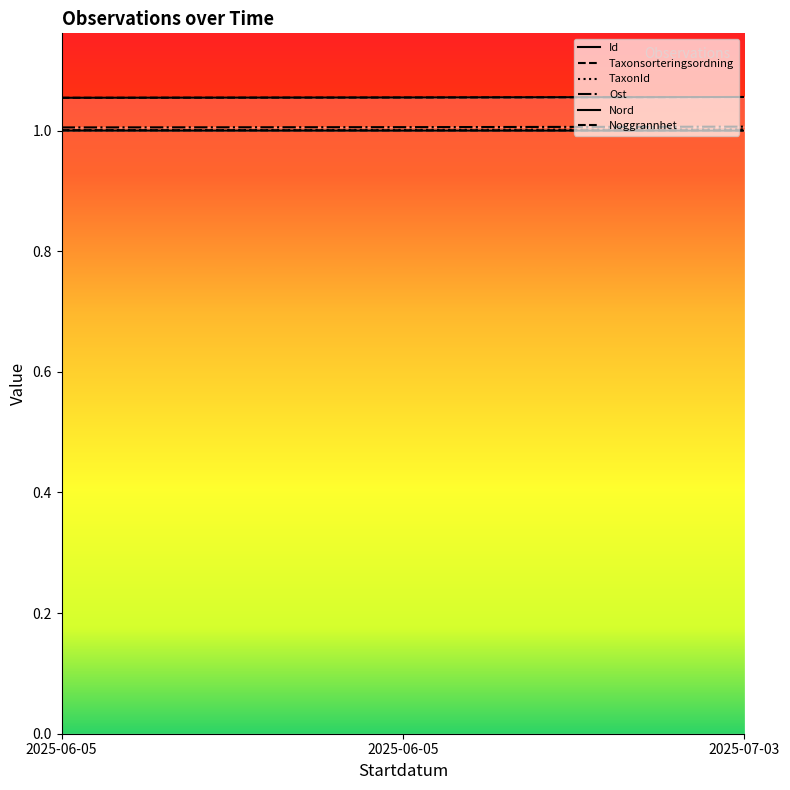

How many distinct data groups are displayed?

3